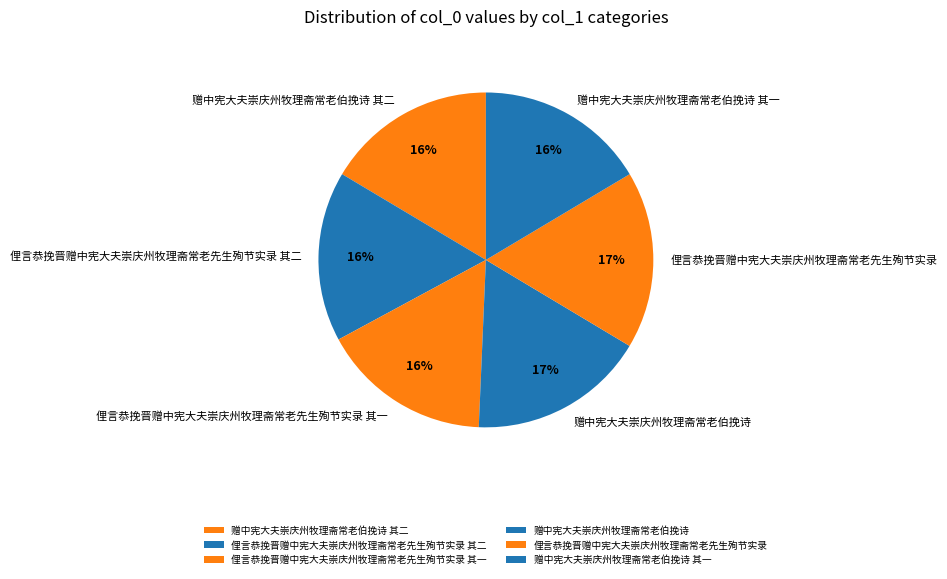

The 俚言恭挽晋赠中宪大夫崇庆州牧理斋常老先生殉节实录 其二 slice represents 22% of the pie. True or false?

False